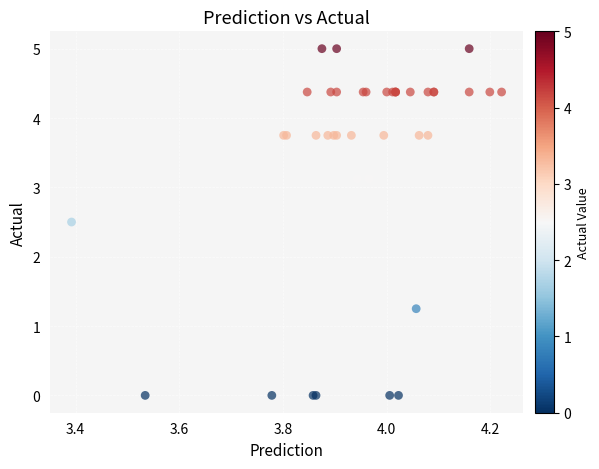

What Y value in the scatter plot is closest to 2?

2.5